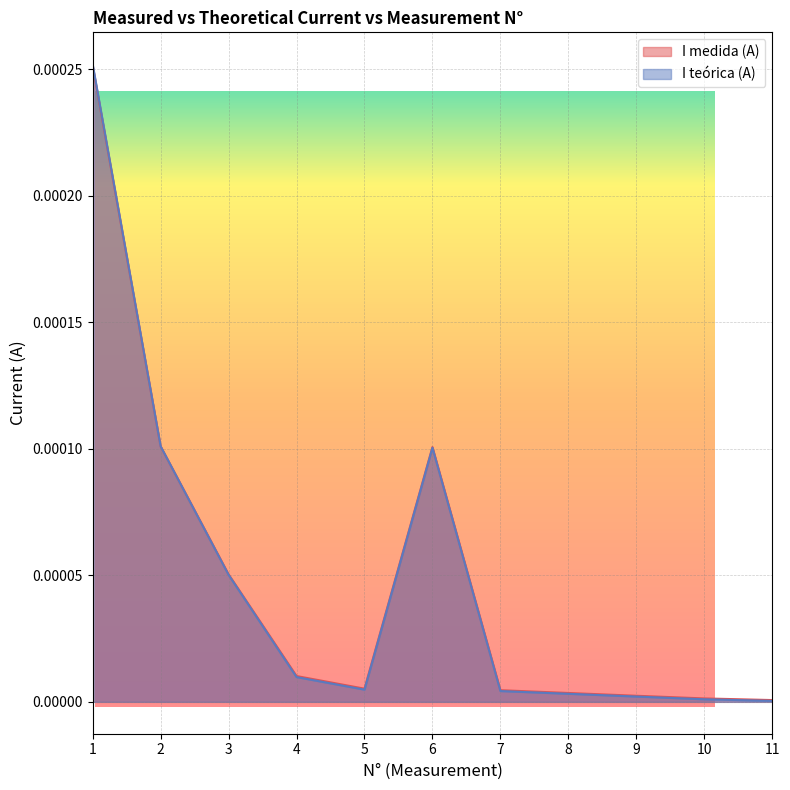

List the series in order of their overall mean, highest first.

I medida (A), I teórica (A)